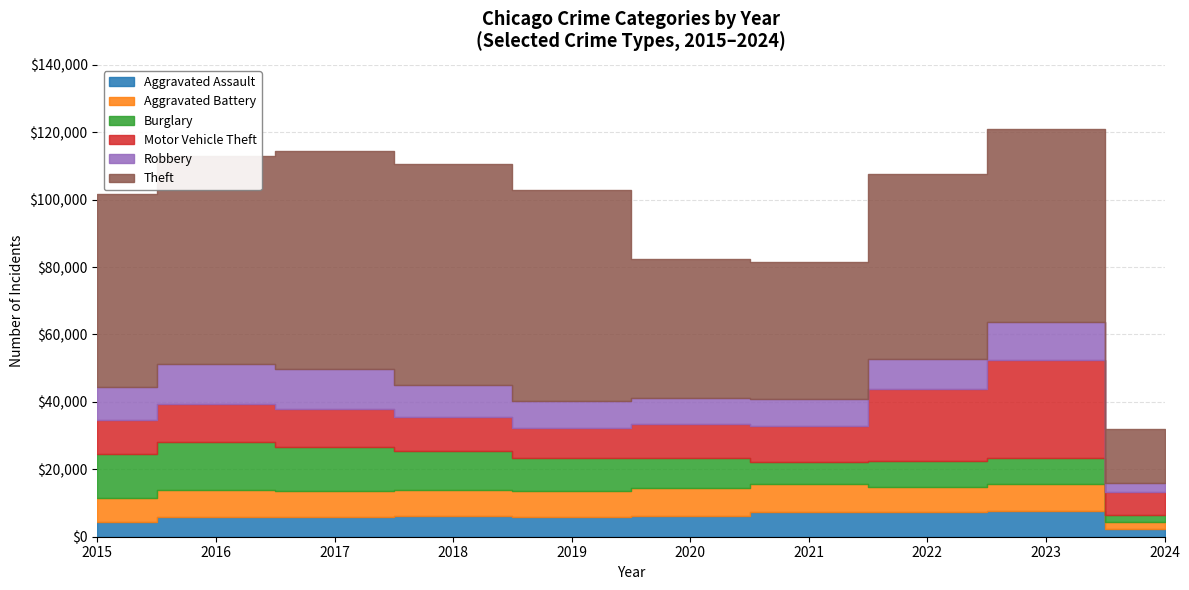

True or false: Robbery has more than 2 points higher than both neighbors.

False